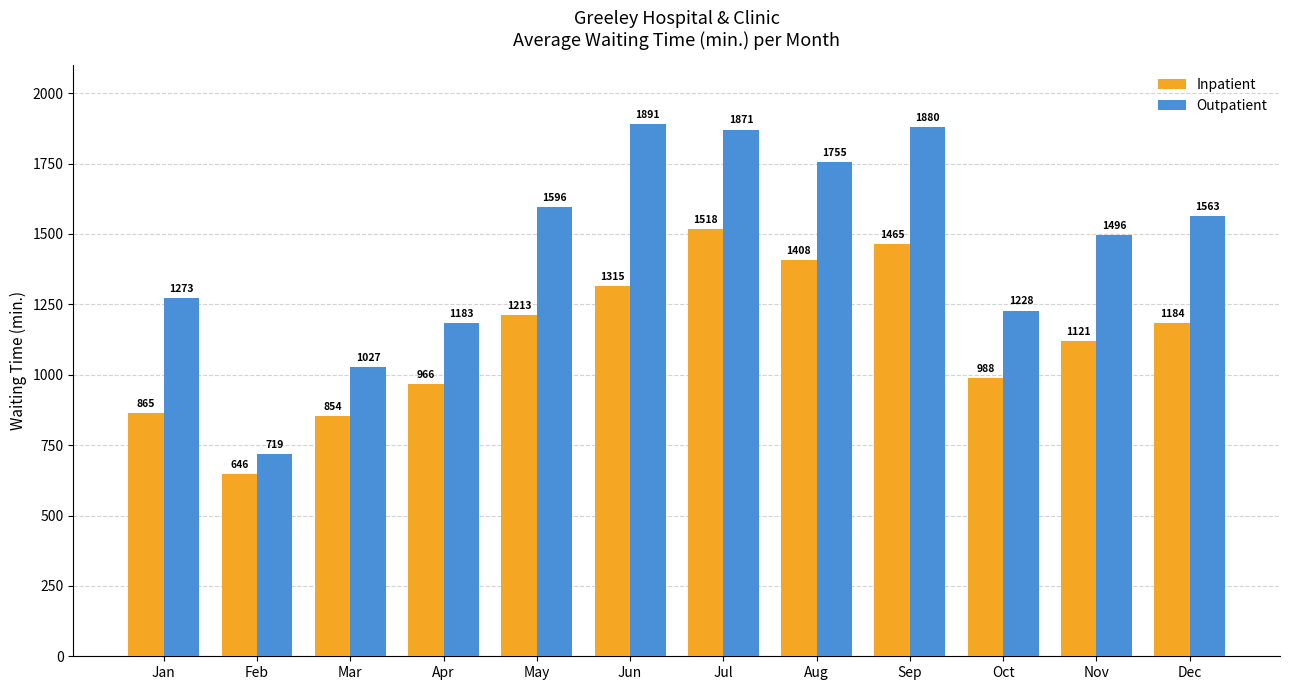

Does the chart contain stacked bars?

No